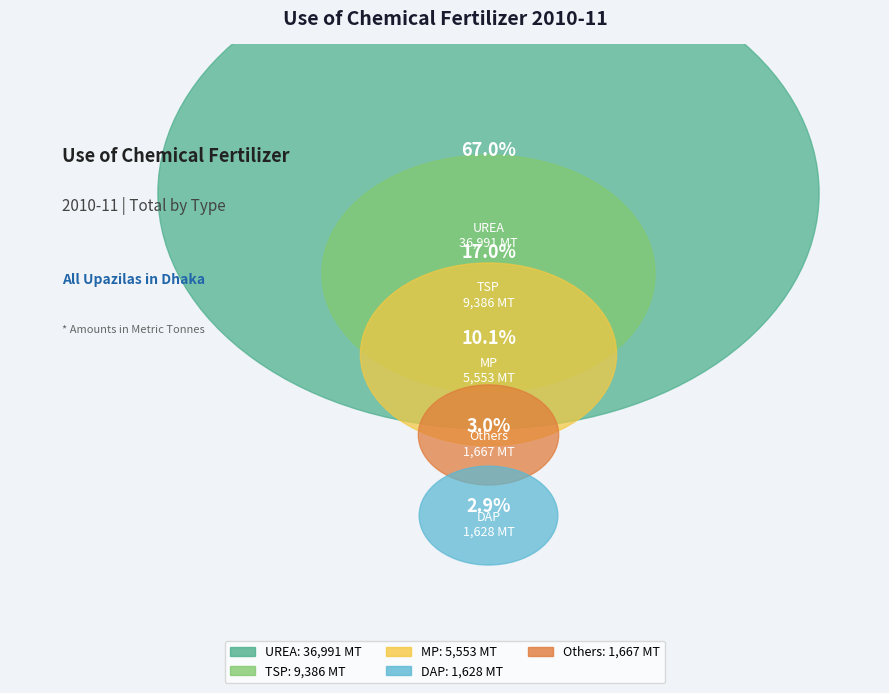

What is the largest slice in the pie chart?

UREA